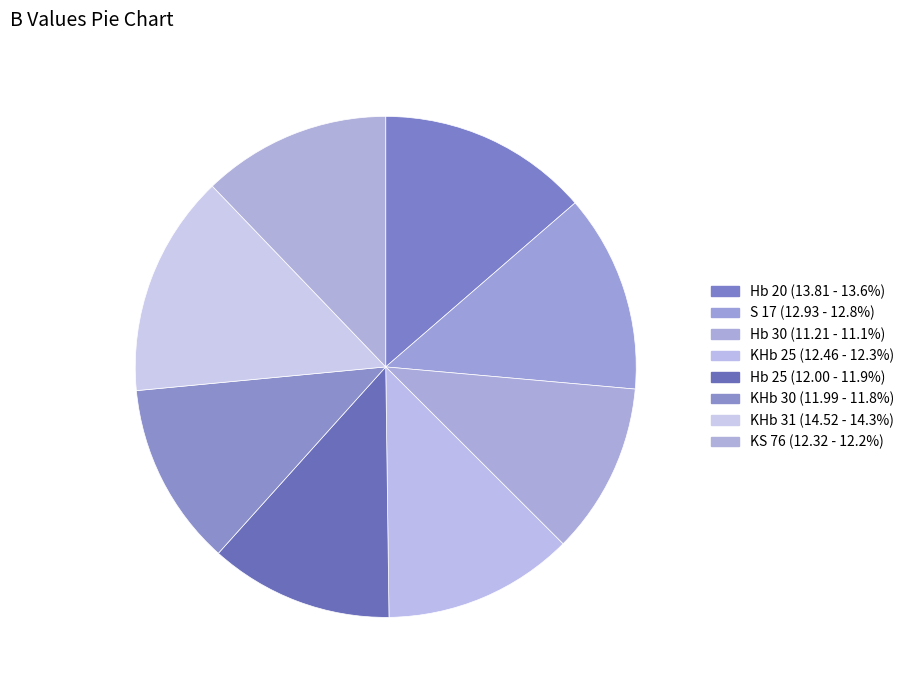

Rank the categories by value from highest to lowest.

KHb 31, Hb 20, S 17, KHb 25, KS 76, Hb 25, KHb 30, Hb 30